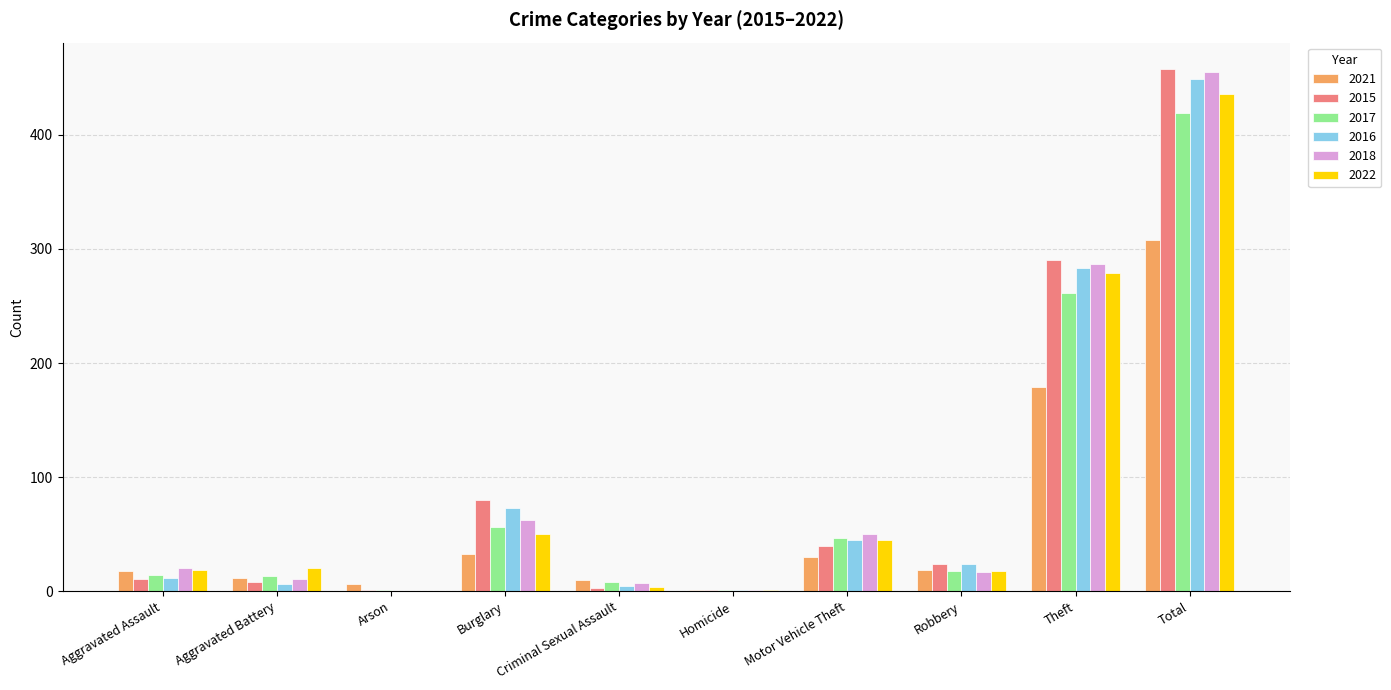

At which category is the sum across all series the highest?

Total